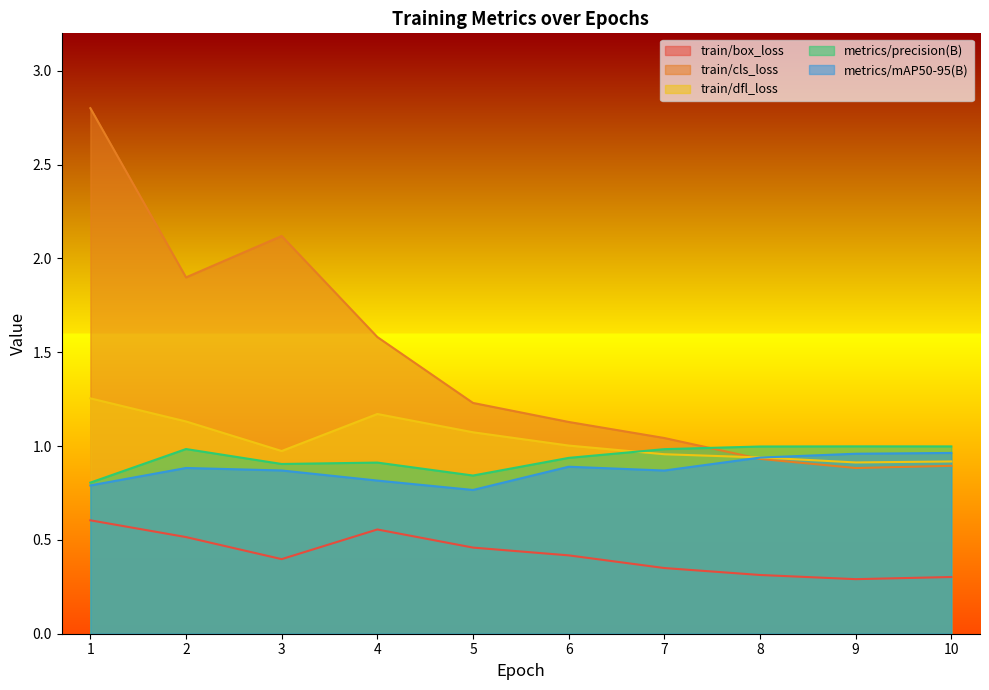

The metrics/mAP50-95(B) series shows 0.6 at 9. True or false?

False